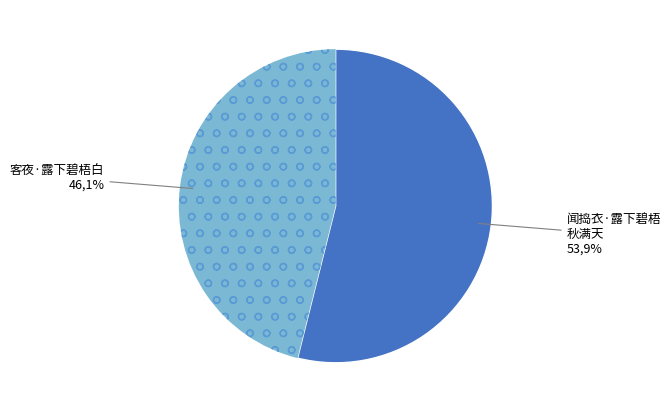

Which category has the biggest portion of the pie?

闻捣衣·露下碧梧秋满天